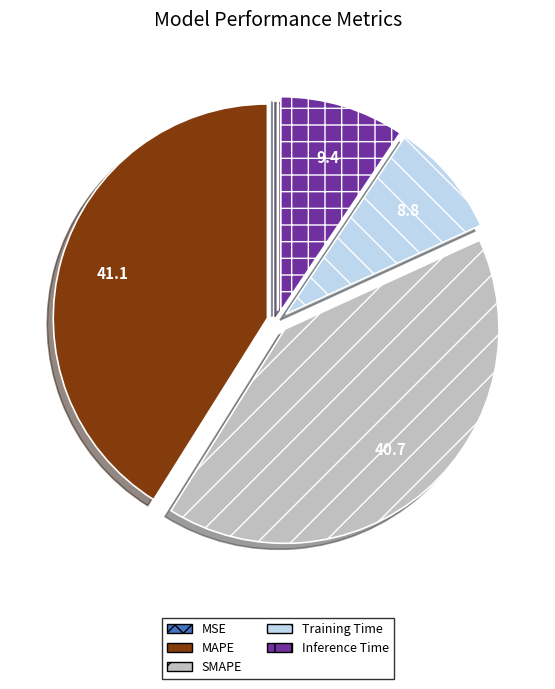

Combined, do Training Time and Inference Time account for over 50%?

No